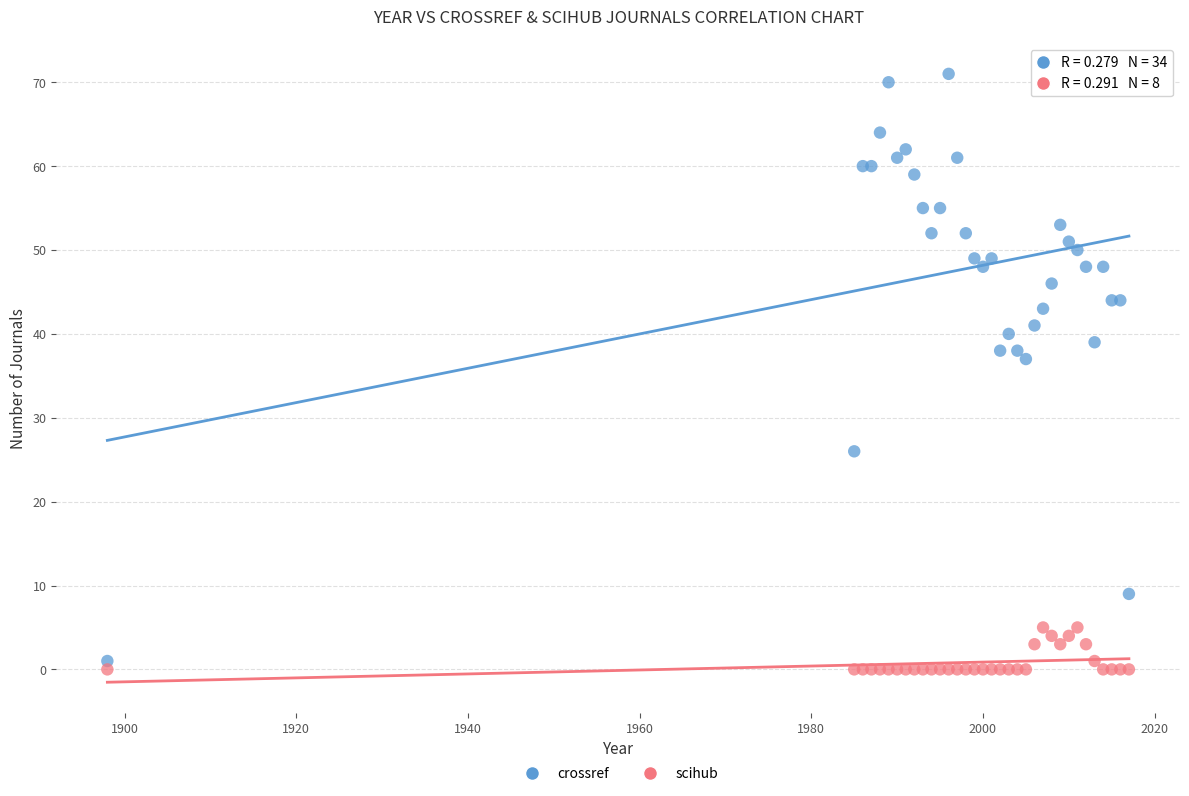

What are all the series names shown in the legend?

crossref, scihub